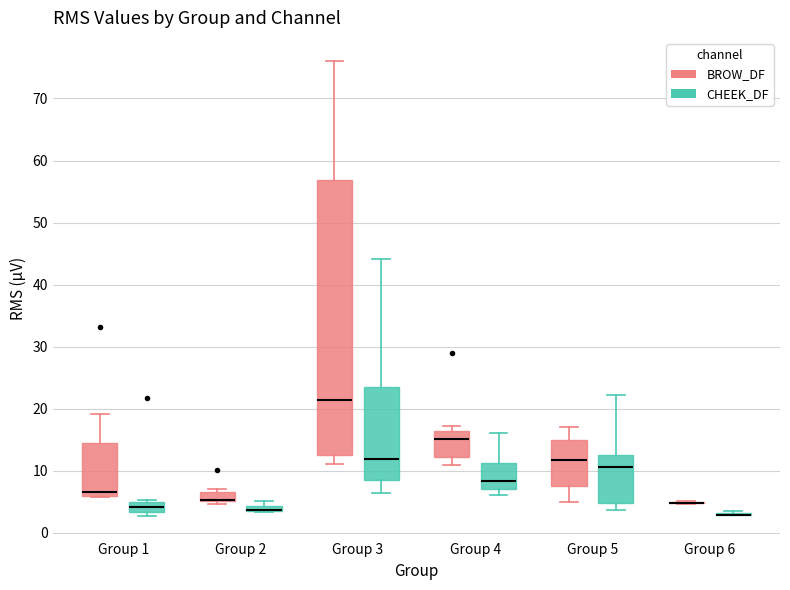

Which box is the tallest, from its lower edge to its upper edge?

Group 3 (BROW_DF)